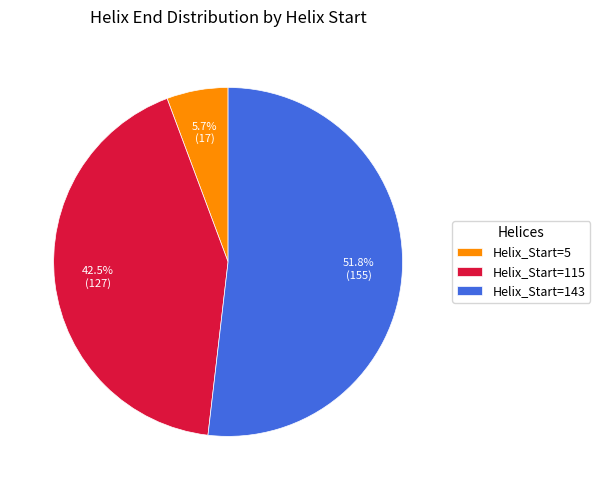

What is the smallest slice in the pie chart?

Helix_Start=5